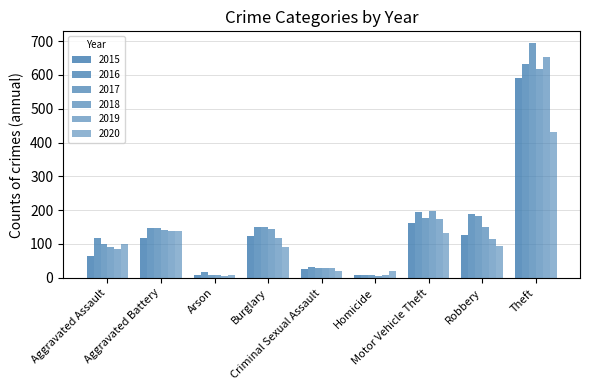

Rank the series by their maximum value, from lowest to highest.

2020, 2015, 2018, 2016, 2019, 2017